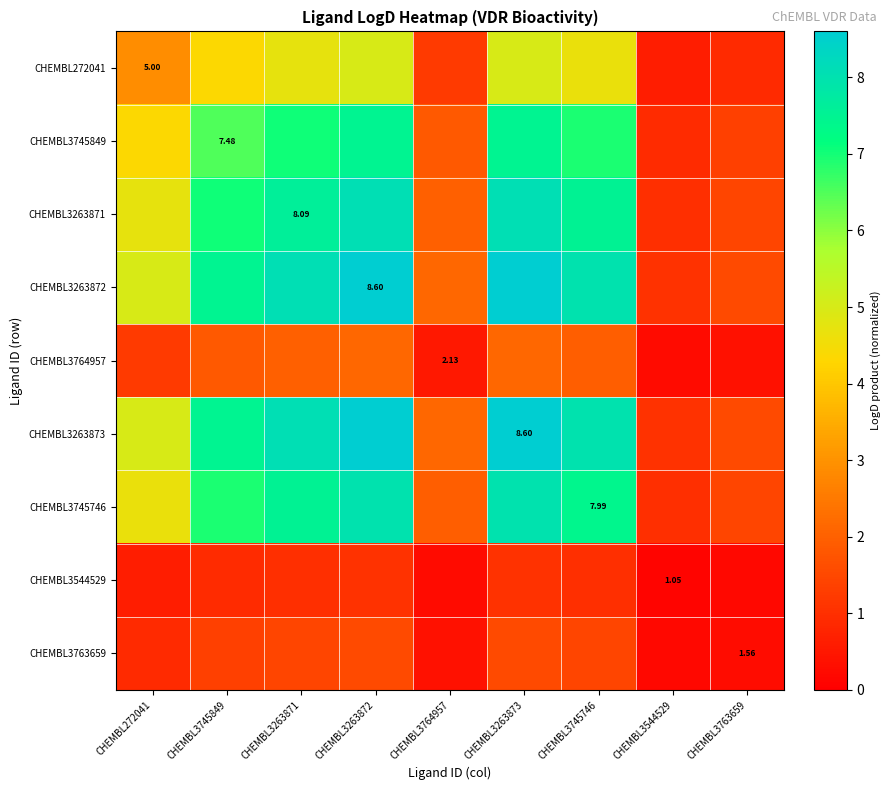

How many data points does each series have?

9